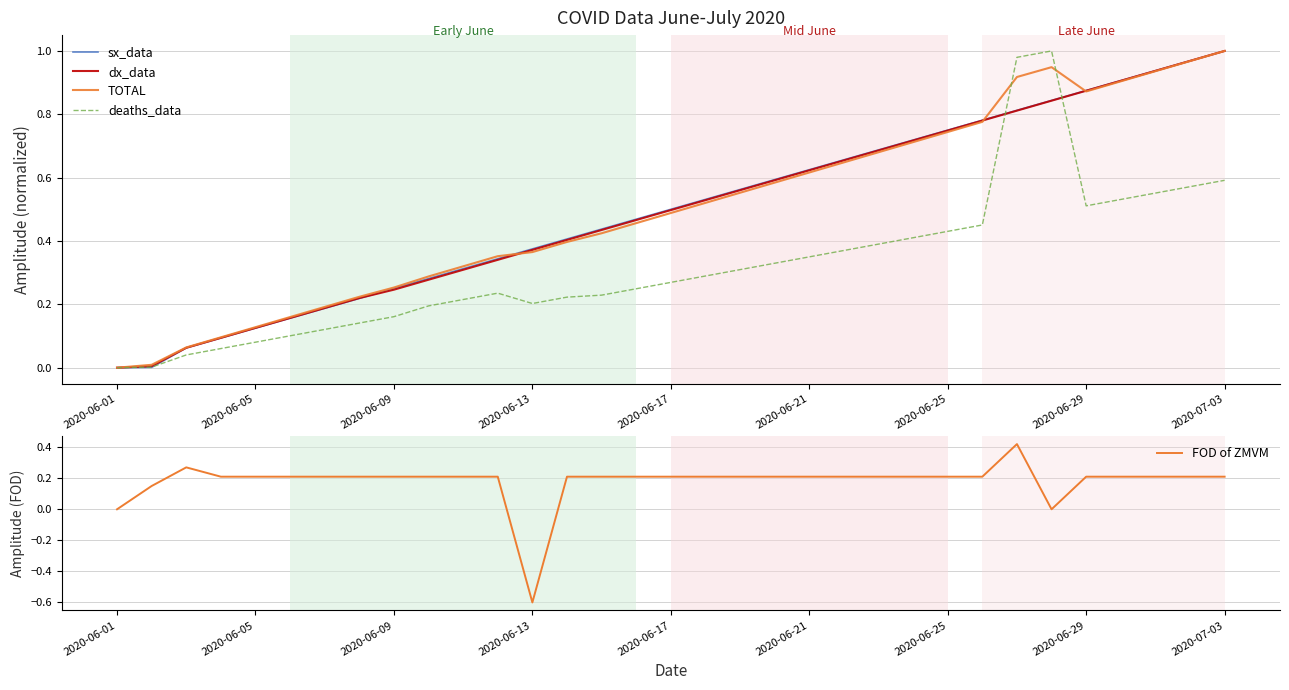

Count the FOD of ZMVM values in the range 0 to 1.

32